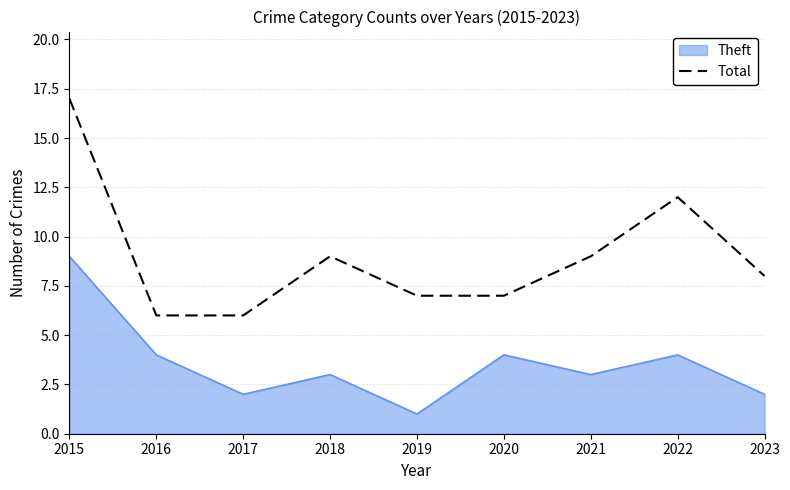

Rank the series by their average value, from highest to lowest.

Total, Theft